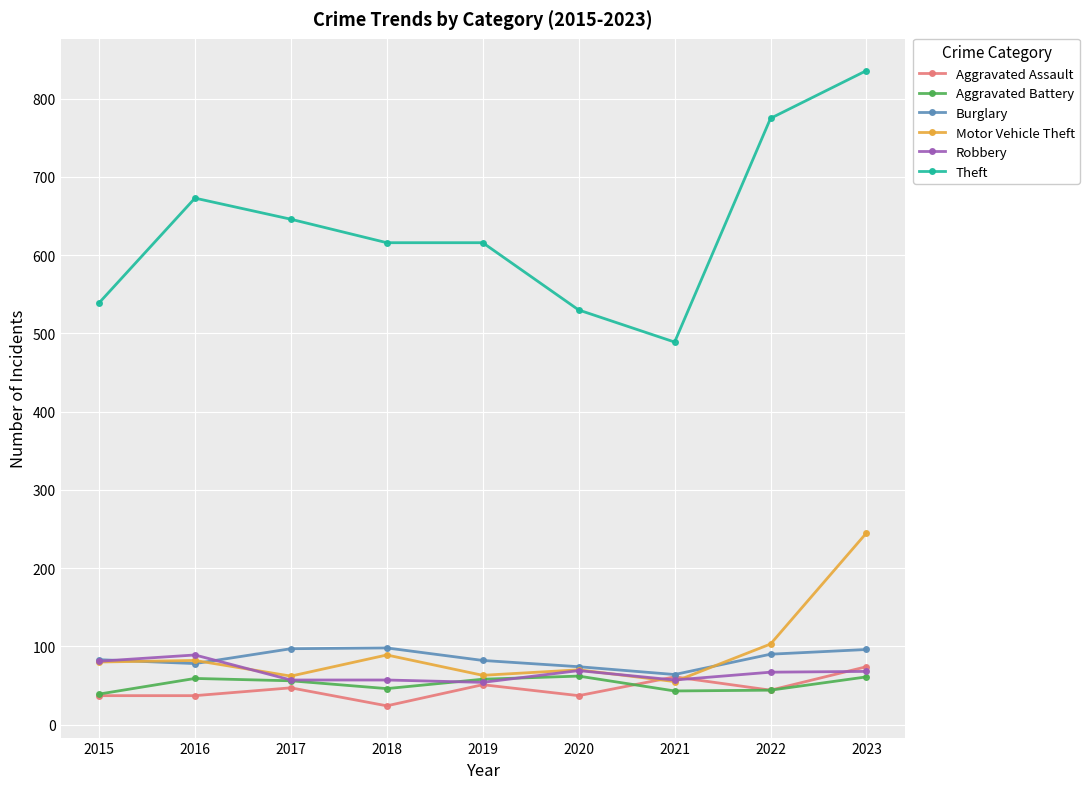

Is it true that Burglary equals 107 at 2020?

False